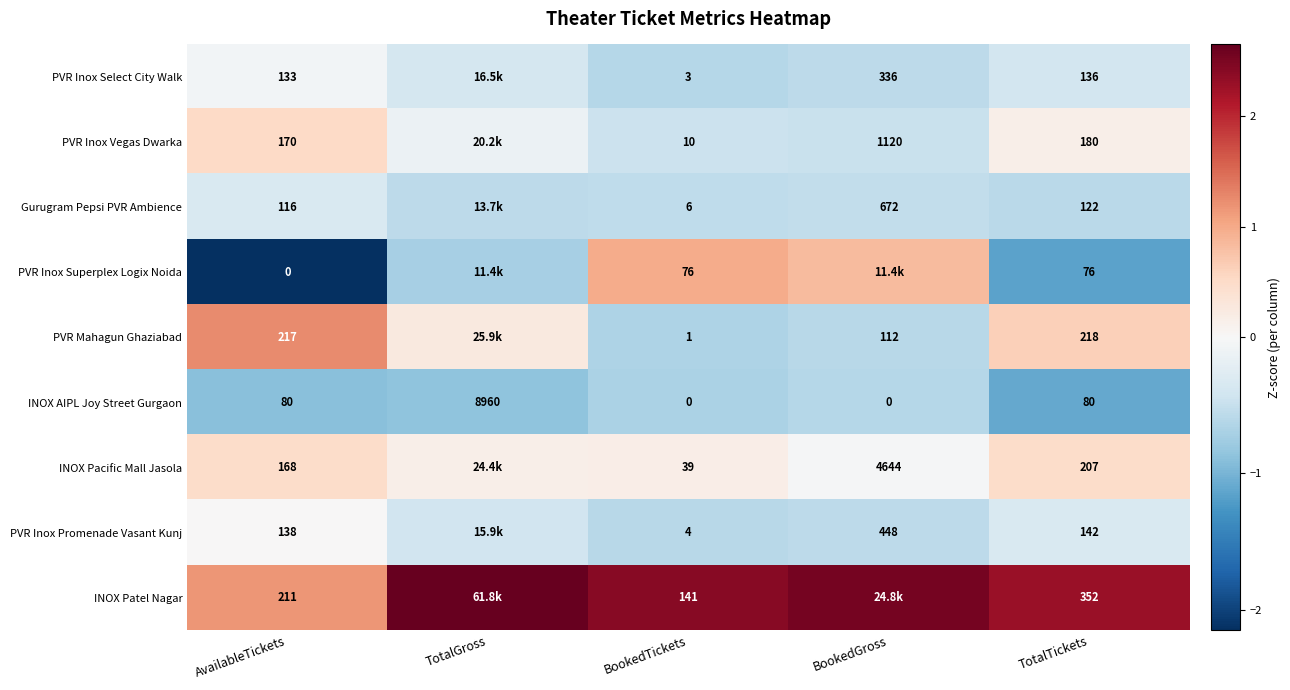

At BookedTickets, list the series in order from smallest to largest.

INOX AIPL Joy Street Gurgaon, PVR Mahagun Ghaziabad, PVR Inox Select City Walk, PVR Inox Promenade Vasant Kunj, Gurugram Pepsi PVR Ambience, PVR Inox Vegas Dwarka, INOX Pacific Mall Jasola, PVR Inox Superplex Logix Noida, INOX Patel Nagar